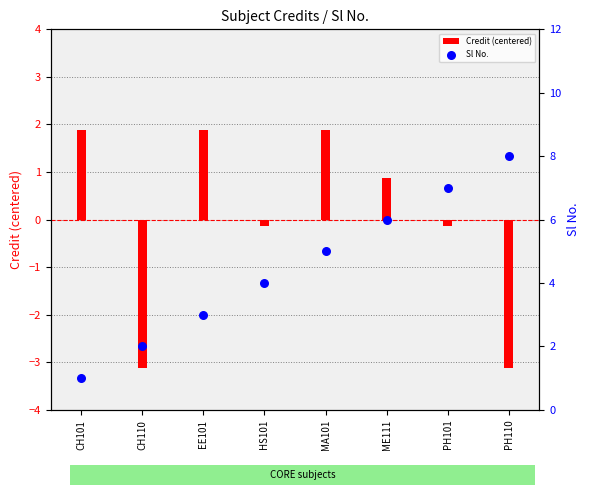

Which series has the largest total across all categories?

Sl No.